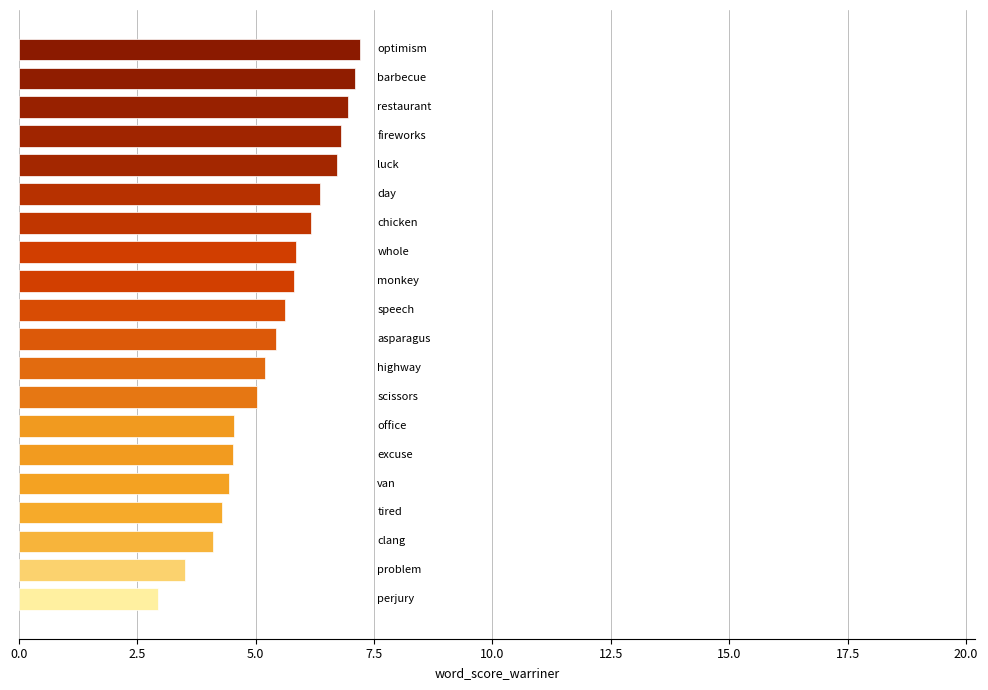

What is the value of the 20th bar from the top?

3.0